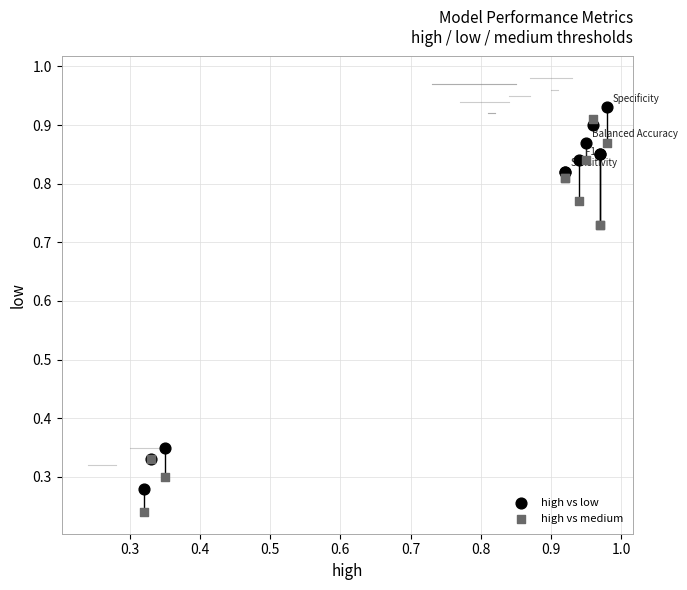

What are all the series names shown in the legend?

high vs low, high vs medium